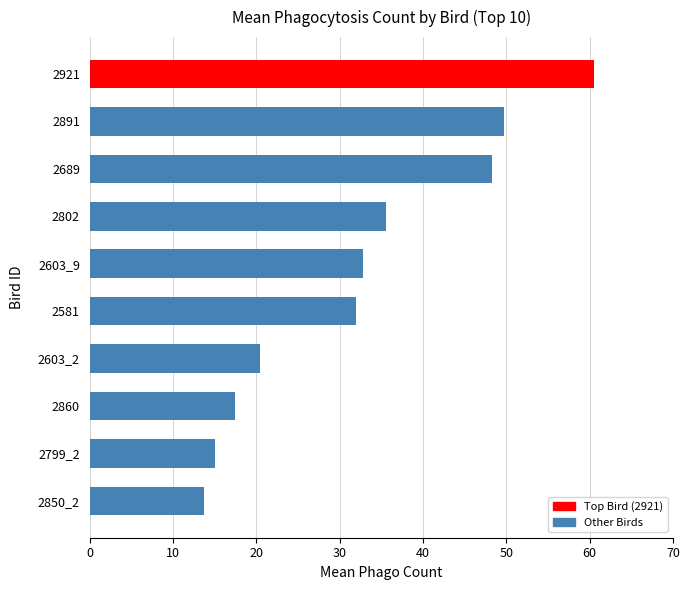

What is the maximum value shown in the chart?

60.5